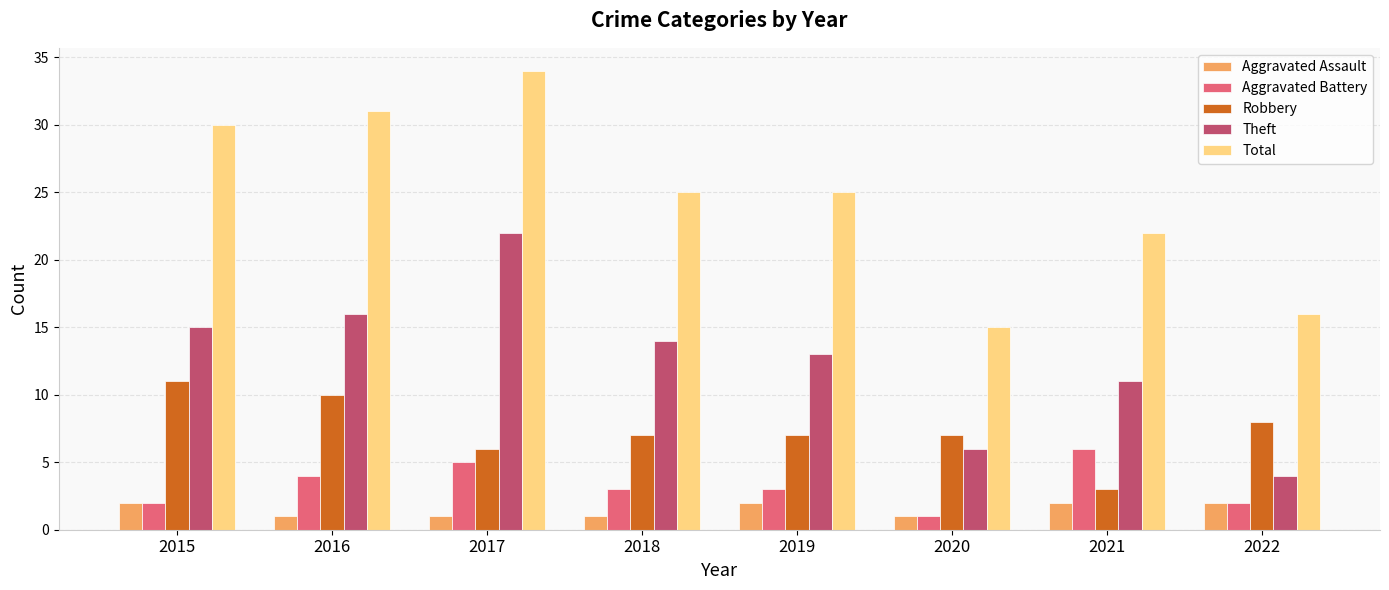

What is the value of the Aggravated Assault bar at the 7th from the left?

2